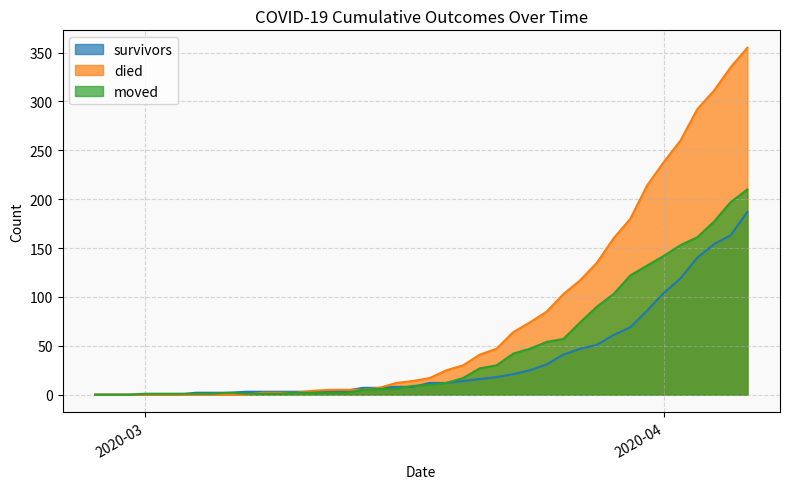

What is the greatest value displayed?

355